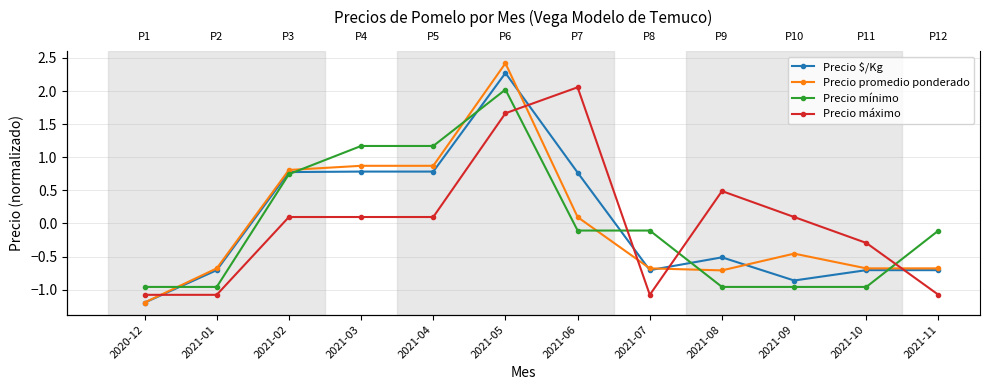

Which series has the largest range (max minus min)?

Precio promedio ponderado